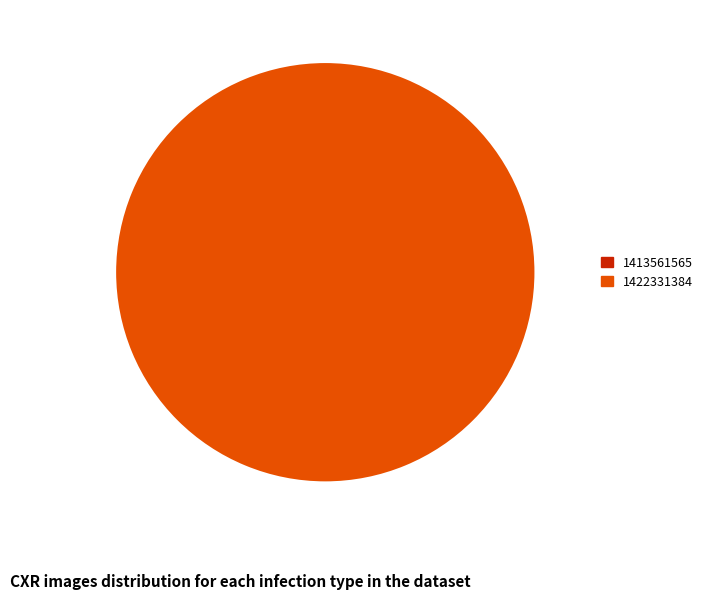

Does 1413561565 represent more than half of the total?

No